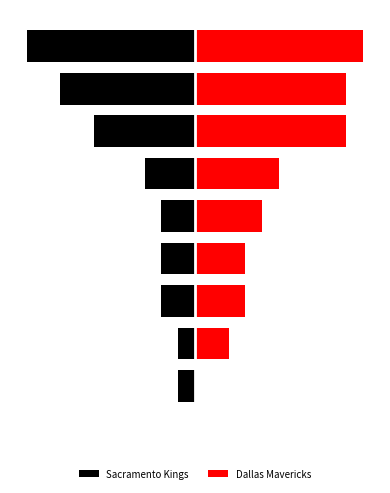

What is the greatest value displayed?

10